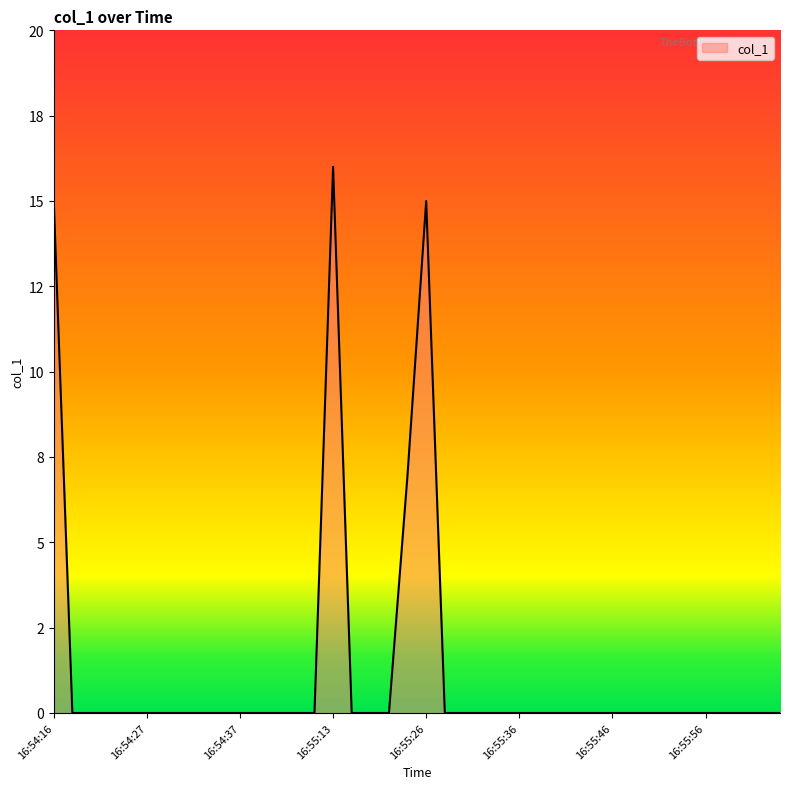

List the labels in order of value, largest first.

16:55:13, 16:54:16, 16:55:26, 16:55:23, 16:54:18, 16:54:20, 16:54:23, 16:54:25, 16:54:27, 16:54:29, 16:54:31, 16:54:33, 16:54:35, 16:54:37, 16:54:39, 16:54:41, 16:54:43, 16:54:45, 16:55:15, 16:55:17, 16:55:19, 16:55:28, 16:55:30, 16:55:32, 16:55:34, 16:55:36, 16:55:38, 16:55:40, 16:55:42, 16:55:44, 16:55:46, 16:55:48, 16:55:50, 16:55:52, 16:55:54, 16:55:56, 16:55:58, 16:56:00, 16:56:02, 16:56:04